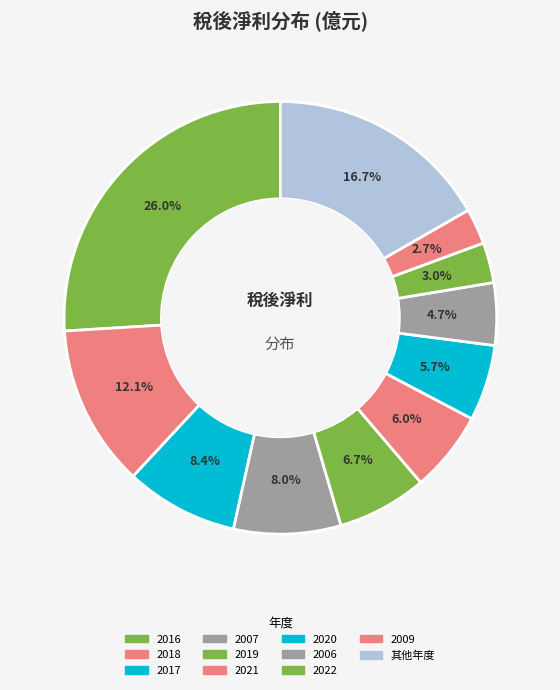

Count the number of slices in the pie.

11